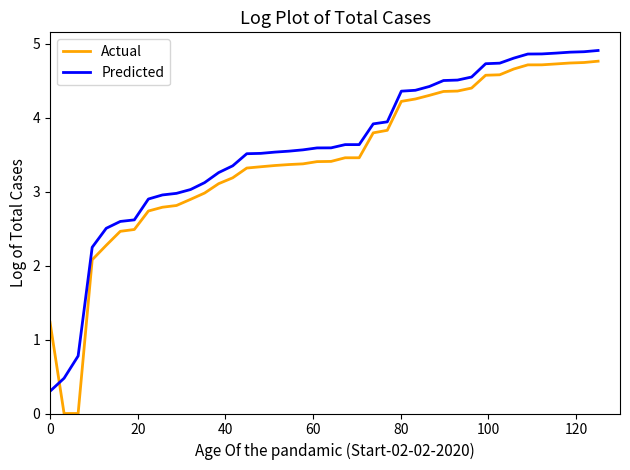

How many values in the Predicted series are below 3?

10